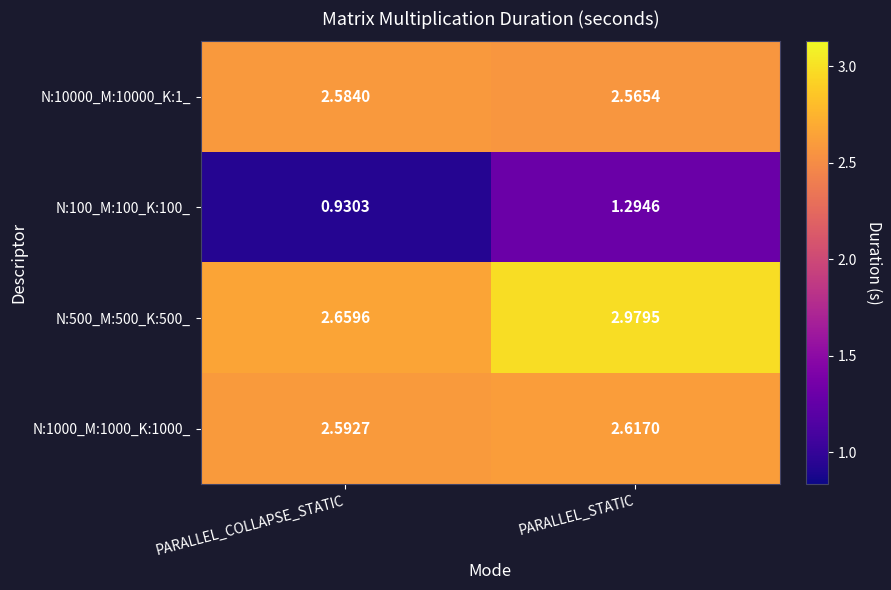

Is the value of N:100_M:100_K:100_ at PARALLEL_COLLAPSE_STATIC greater than the value of N:10000_M:10000_K:1_ at PARALLEL_COLLAPSE_STATIC?

No